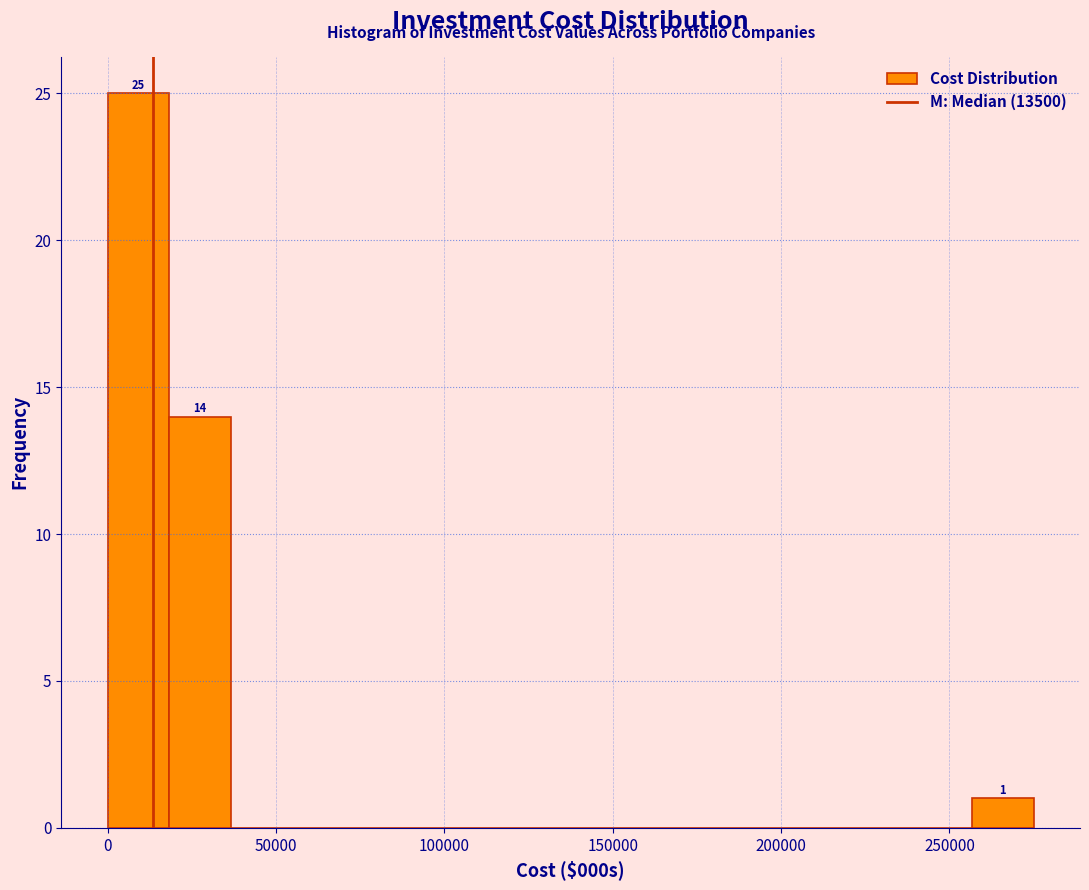

Around what value on the x-axis is the tallest bar? Give the approximate position of its centre, as read against the axis.

10000